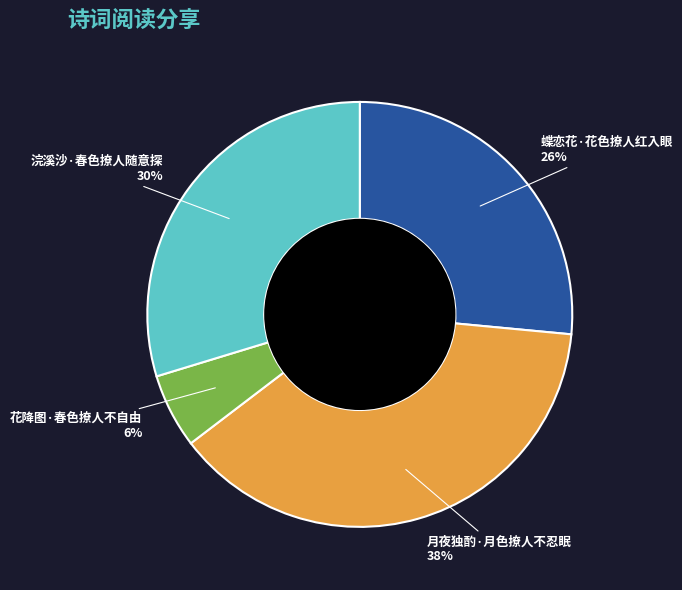

Rank the categories by value from highest to lowest.

月夜独酌·月色撩人不忍眠, 浣溪沙·春色撩人随意探, 蝶恋花·花色撩人红入眼, 花降图·春色撩人不自由